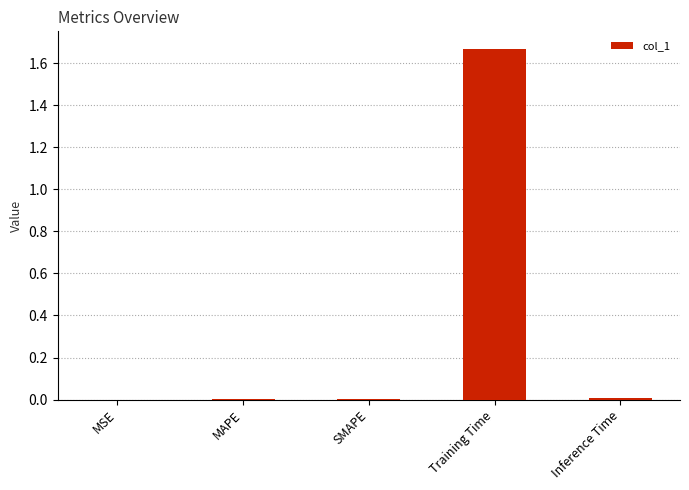

Which category has the highest value across all series?

Training Time